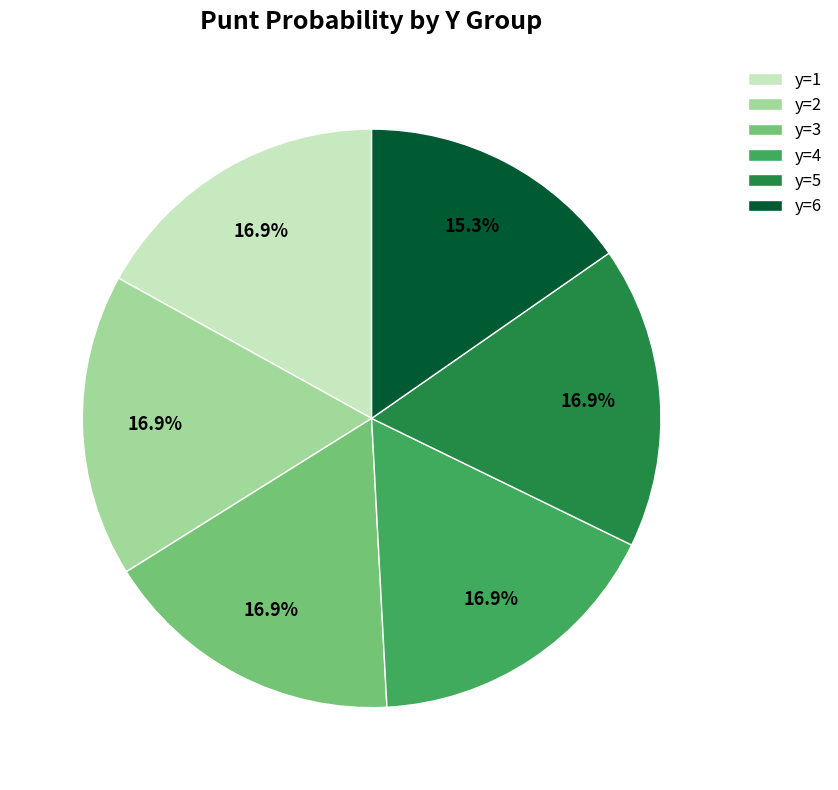

What is the smallest slice in the pie chart?

y=6